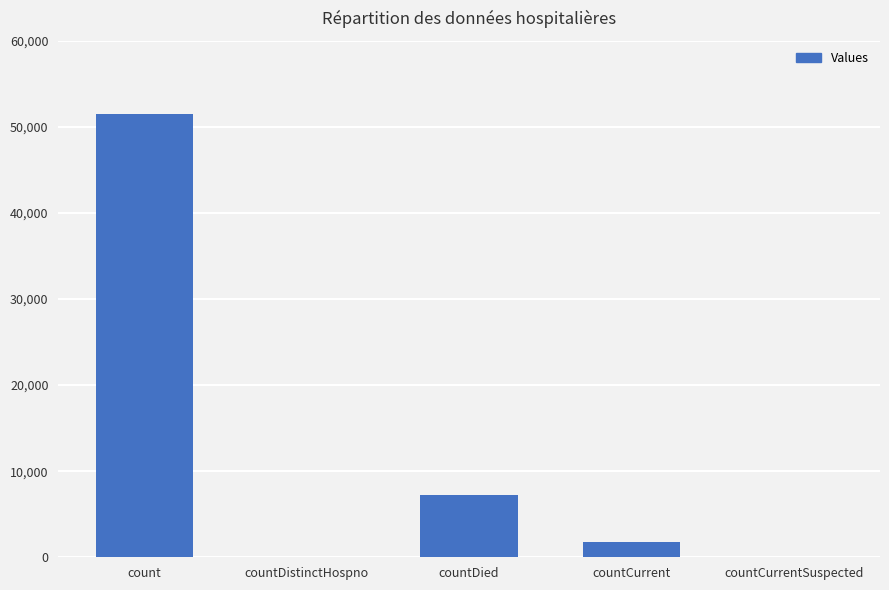

Reading left to right, list all the values displayed in this chart.

51543	0	7179	1737	0